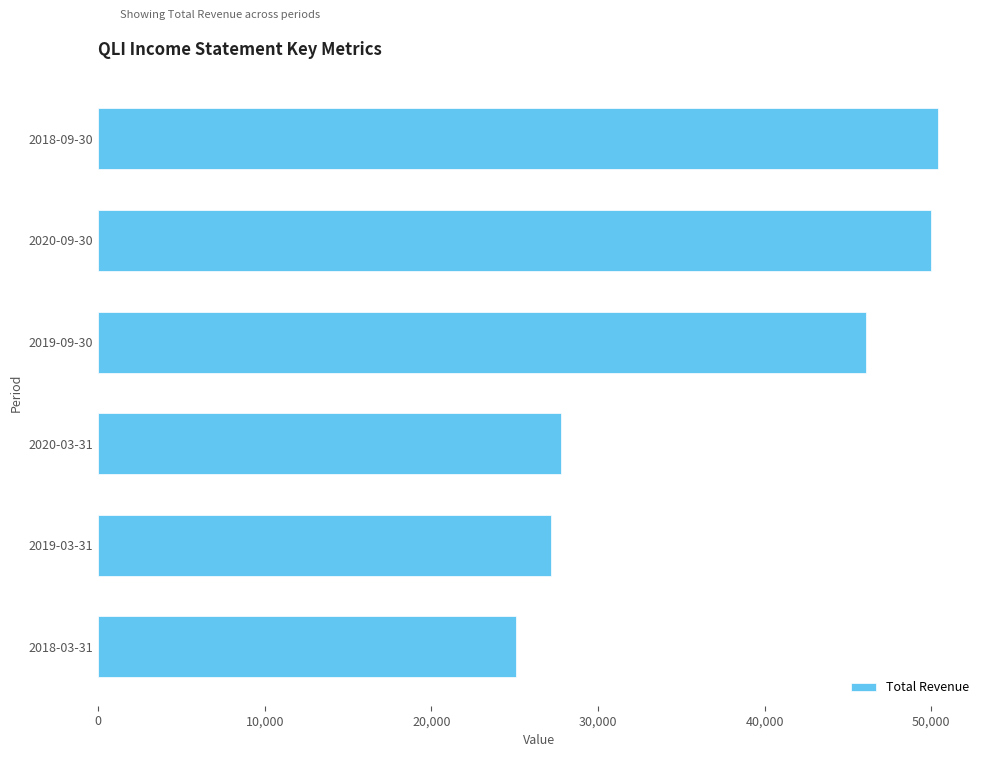

What is the change in value from 2020-09-30 to 2020-03-31?

-22200